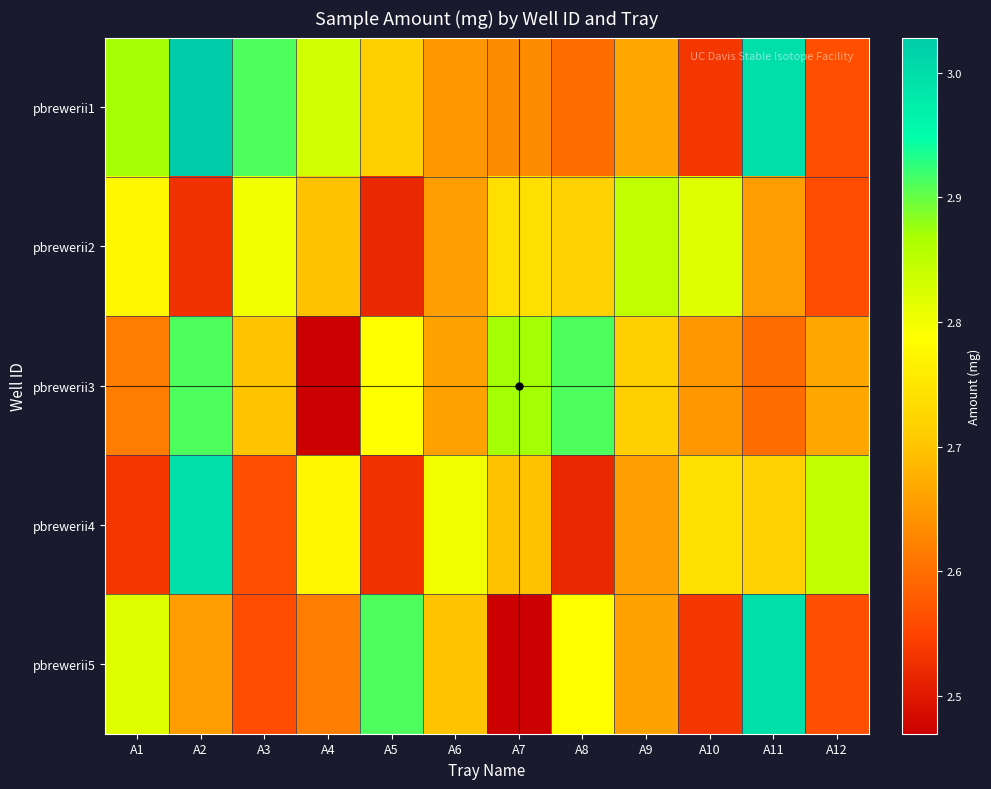

Reading right to left, extract all data points from this chart.

pbrewerii1: A12=2.6	A11=3.0	A10=2.5	A9=2.7	A8=2.6	A7=2.6	A6=2.6	A5=2.7	A4=2.8	A3=2.9	A2=3.0	A1=2.9
pbrewerii2: A12=2.6	A11=2.7	A10=2.8	A9=2.8	A8=2.7	A7=2.7	A6=2.7	A5=2.5	A4=2.7	A3=2.8	A2=2.5	A1=2.8
pbrewerii3: A12=2.7	A11=2.6	A10=2.6	A9=2.7	A8=2.9	A7=2.9	A6=2.7	A5=2.8	A4=2.5	A3=2.7	A2=2.9	A1=2.6
pbrewerii4: A12=2.8	A11=2.7	A10=2.7	A9=2.7	A8=2.5	A7=2.7	A6=2.8	A5=2.5	A4=2.8	A3=2.6	A2=3.0	A1=2.5
pbrewerii5: A12=2.6	A11=3.0	A10=2.5	A9=2.7	A8=2.8	A7=2.5	A6=2.7	A5=2.9	A4=2.6	A3=2.6	A2=2.7	A1=2.8